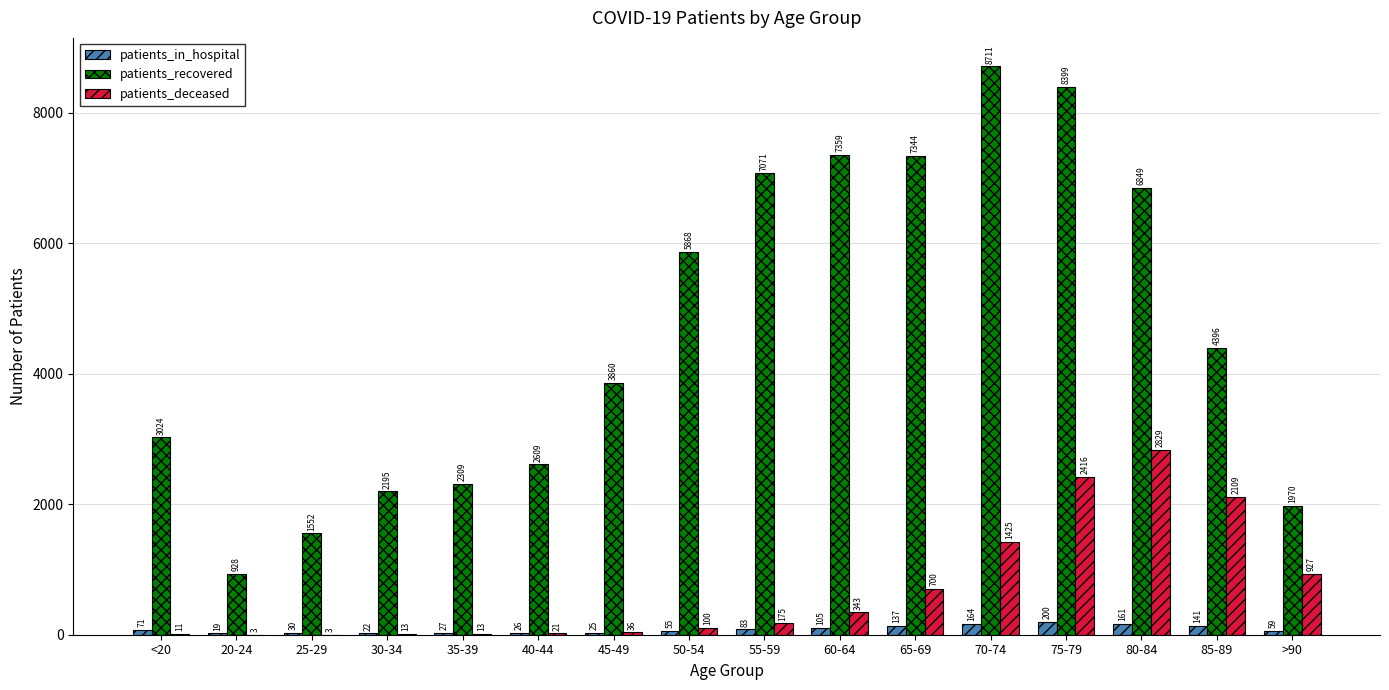

Is the value of patients_deceased at 20-24 greater than the value of patients_recovered at 65-69?

No